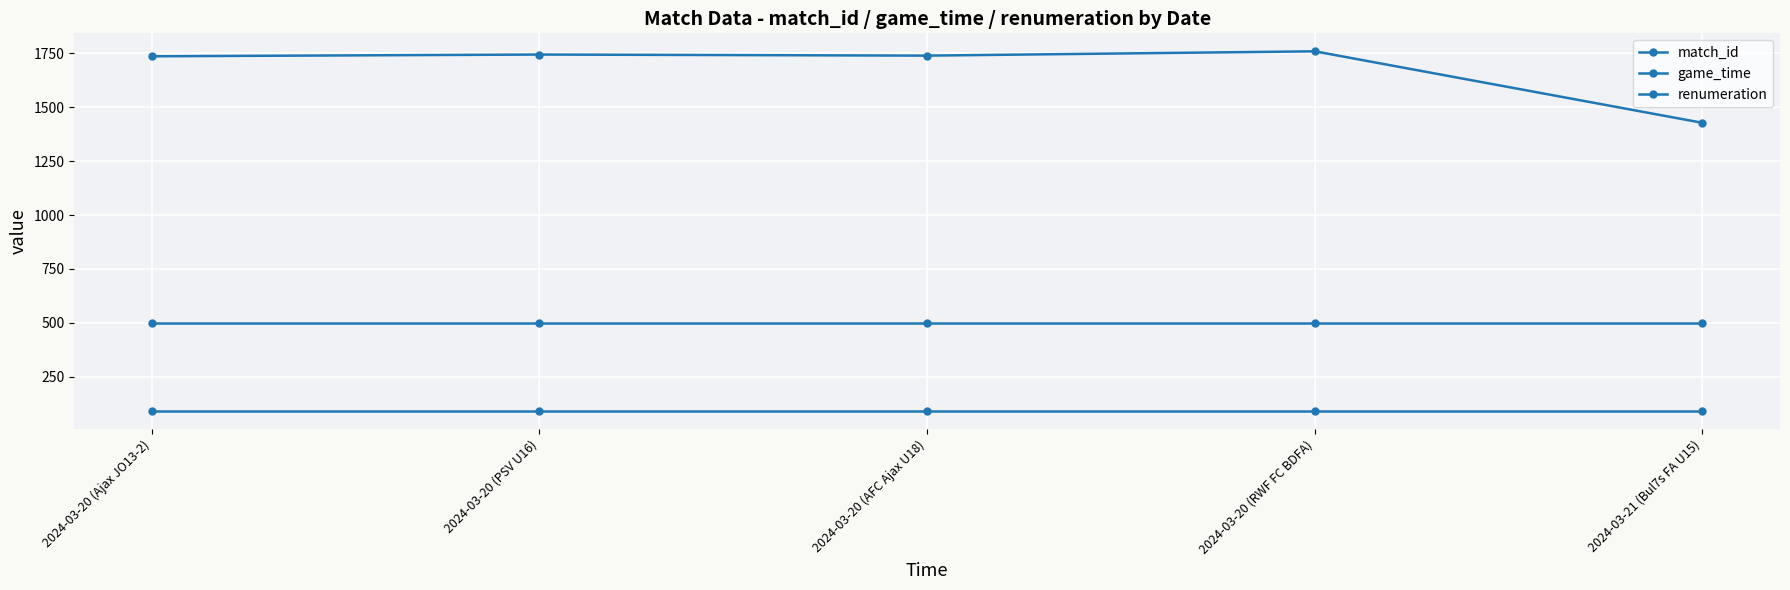

The value of match_id at 2024-03-21 (Bul7s FA U15) is 1428. True or false?

True